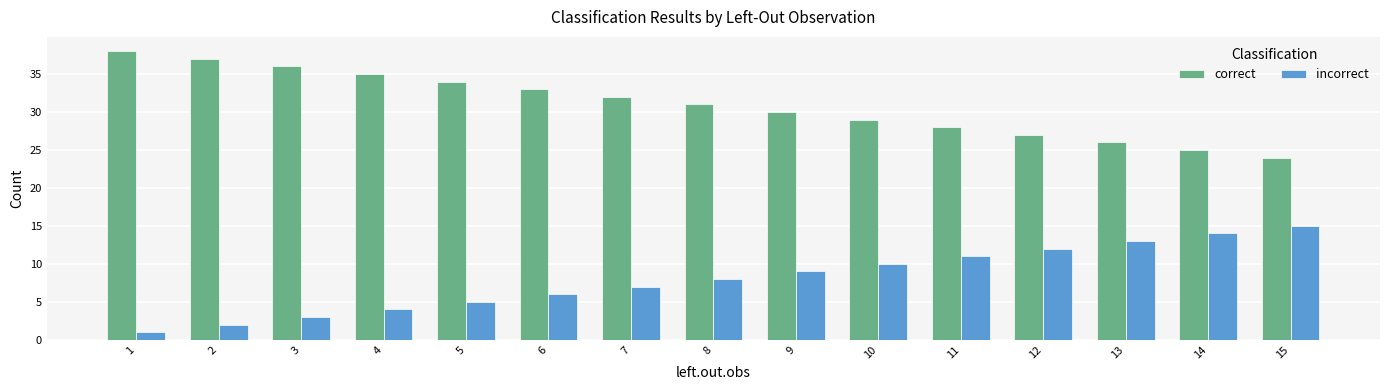

True or false: correct has a value of 14 at 13.

False